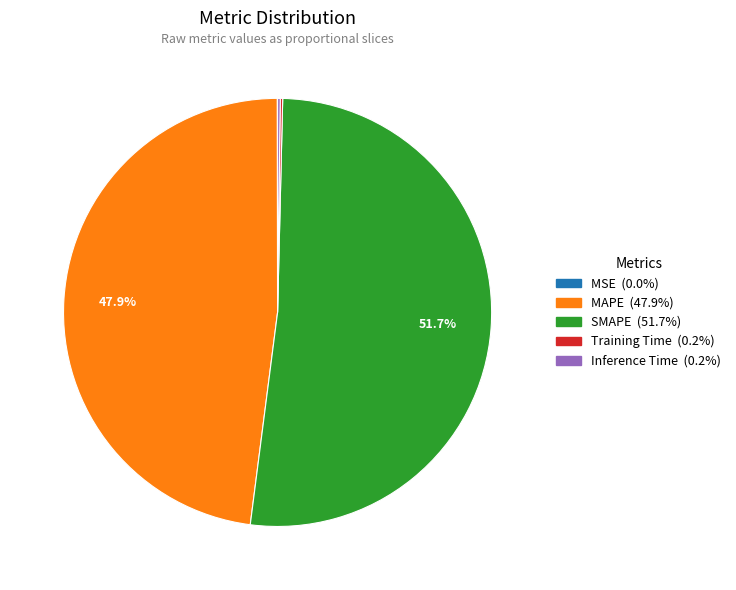

True or false: MAPE accounts for 48% of the total.

True